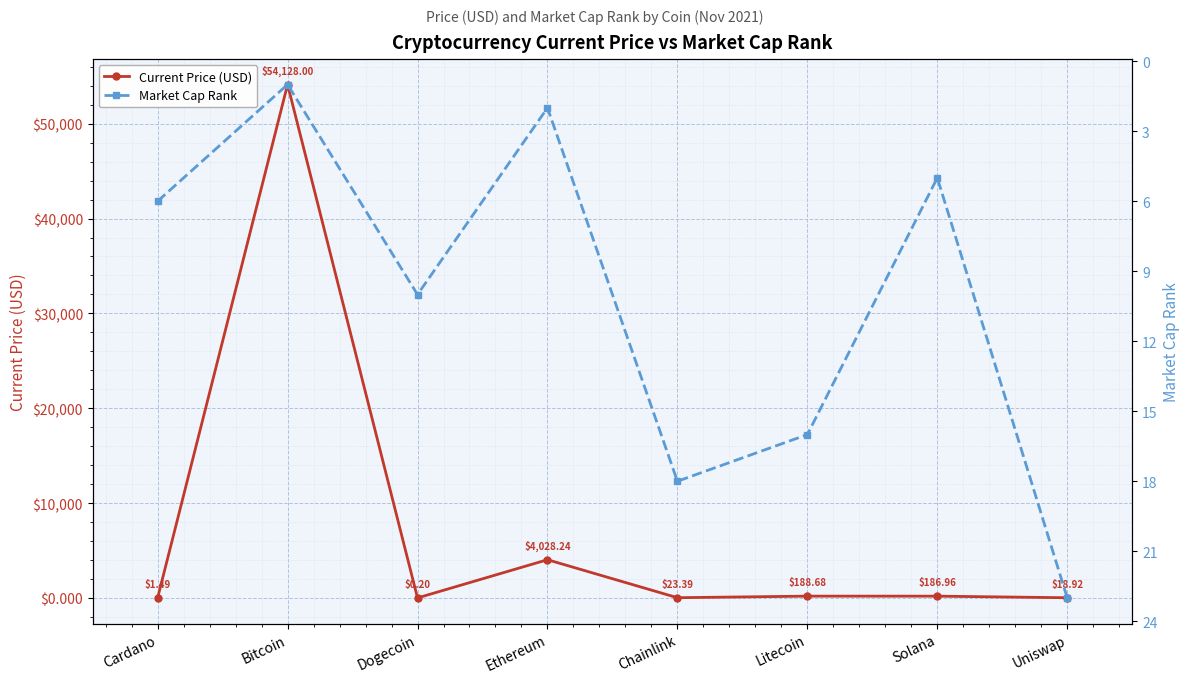

Rank the series by their maximum value, from lowest to highest.

Market Cap Rank, Current Price (USD)